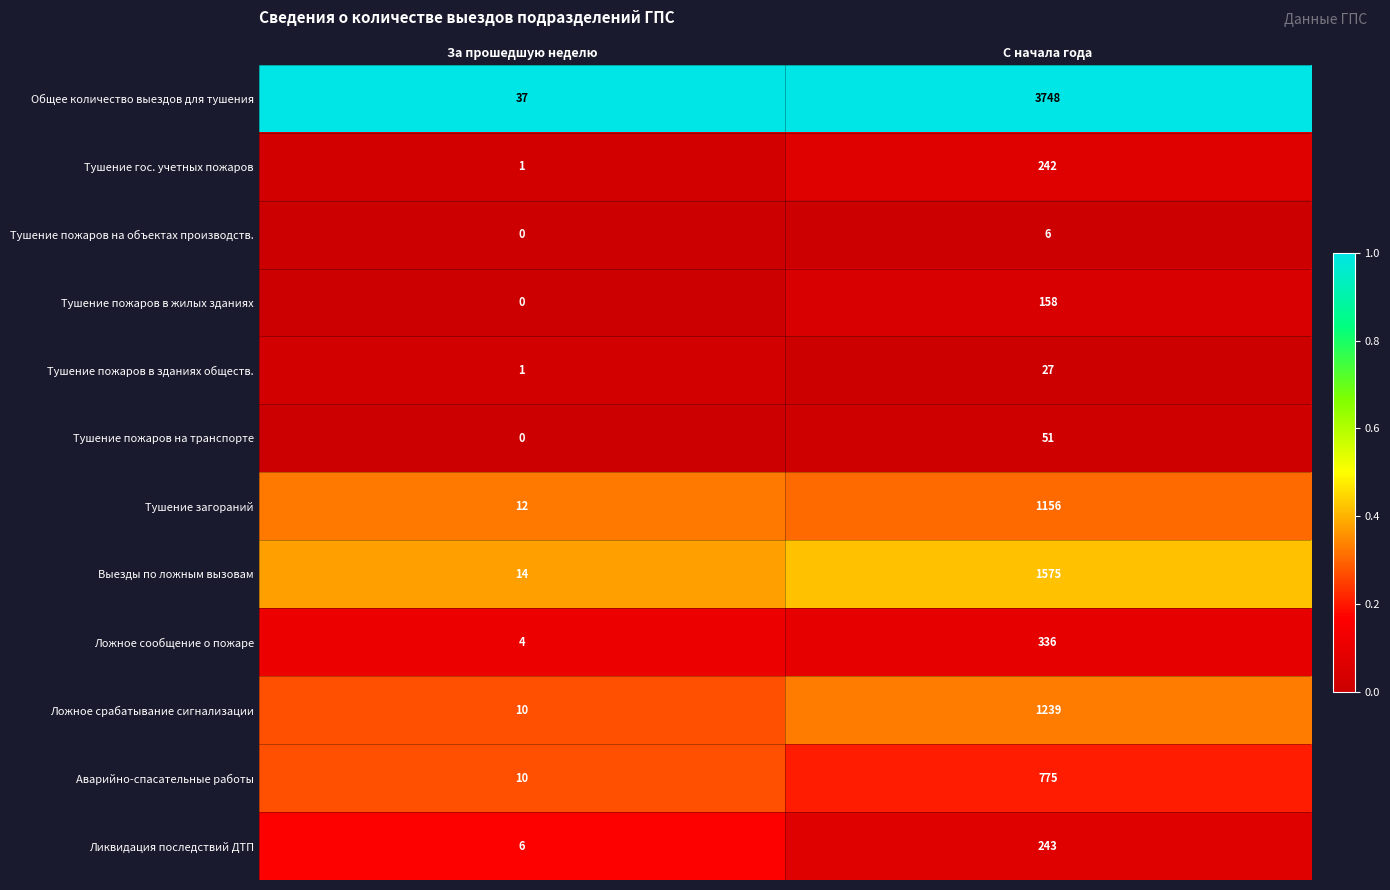

At how many categories does at least one series exceed 0?

2